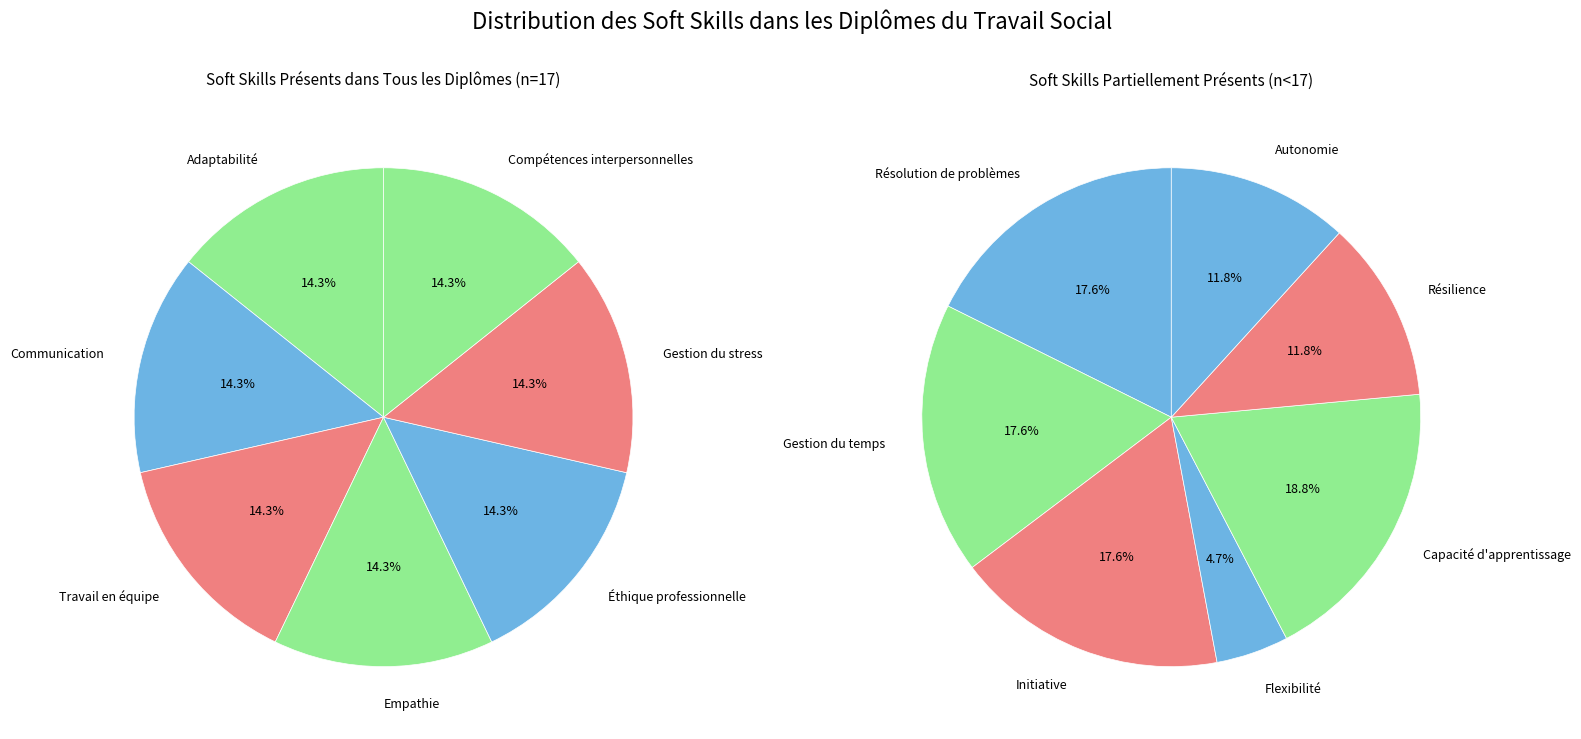

What is the smallest slice in the pie chart?

Flexibilité